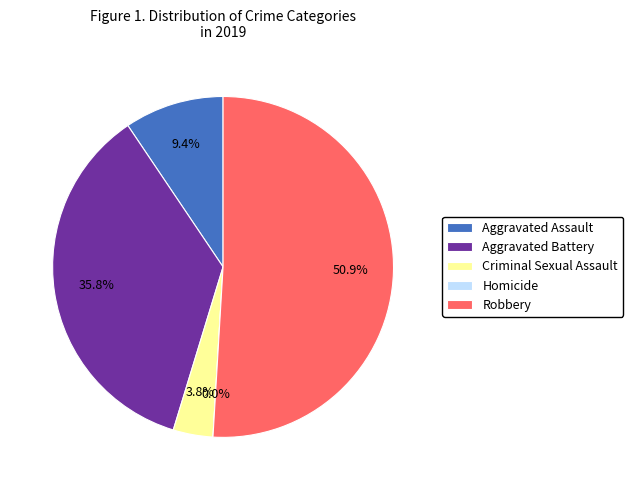

To the nearest percent, what percentage of the pie is Aggravated Assault?

9%